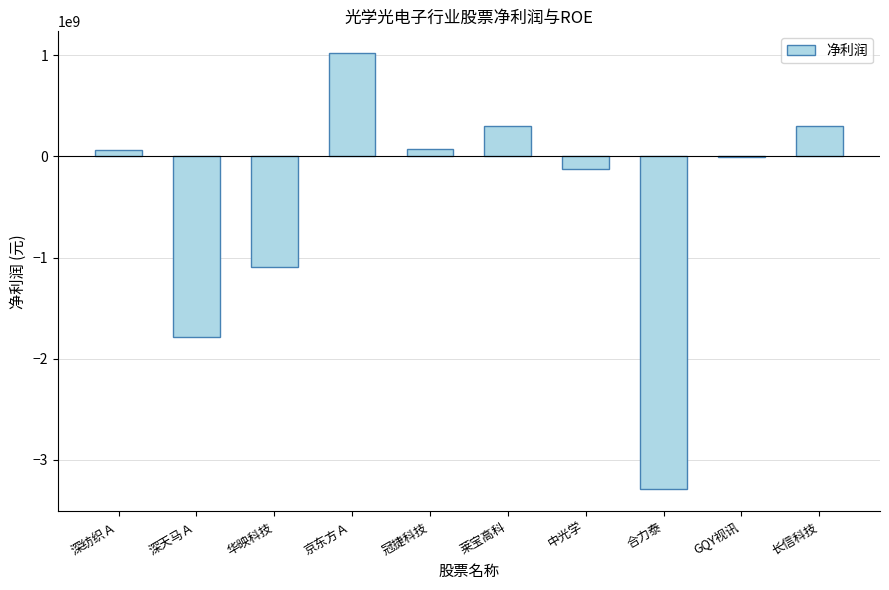

What is the sum of all values?

-4534386157.7